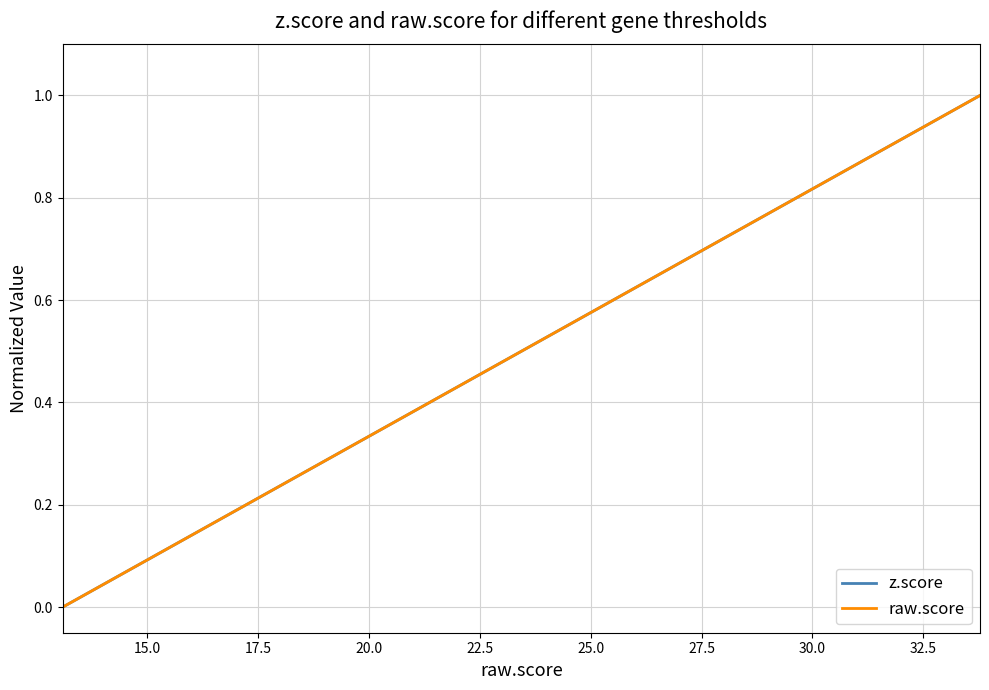

What is the maximum value for raw.score?

1.0